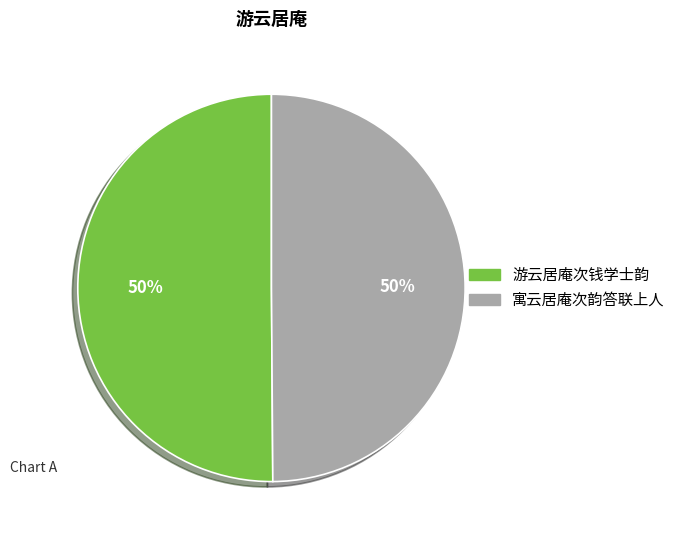

To the nearest percent, what portion does 寓云居庵次韵答联上人 represent?

50%